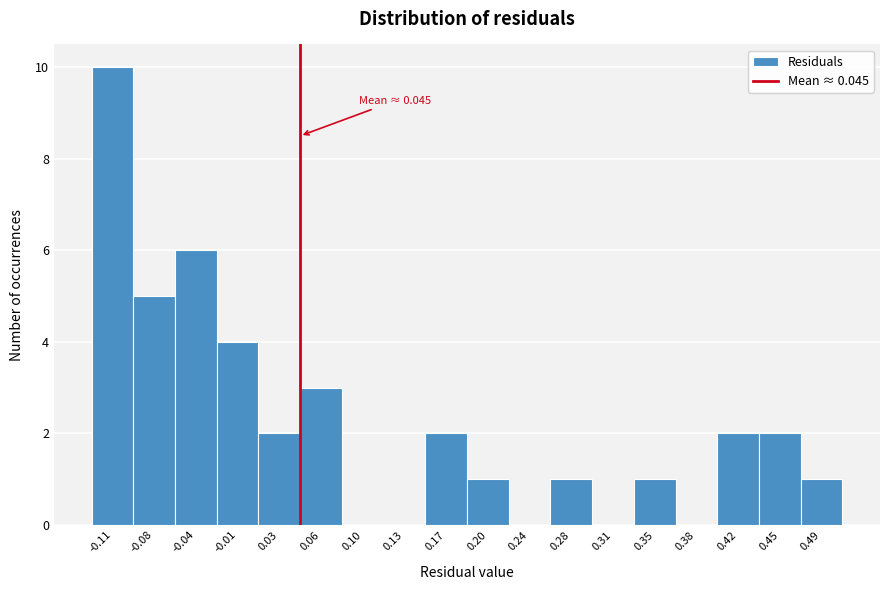

Over which range of the x-axis is the bar tallest?

-0.130 to -0.095